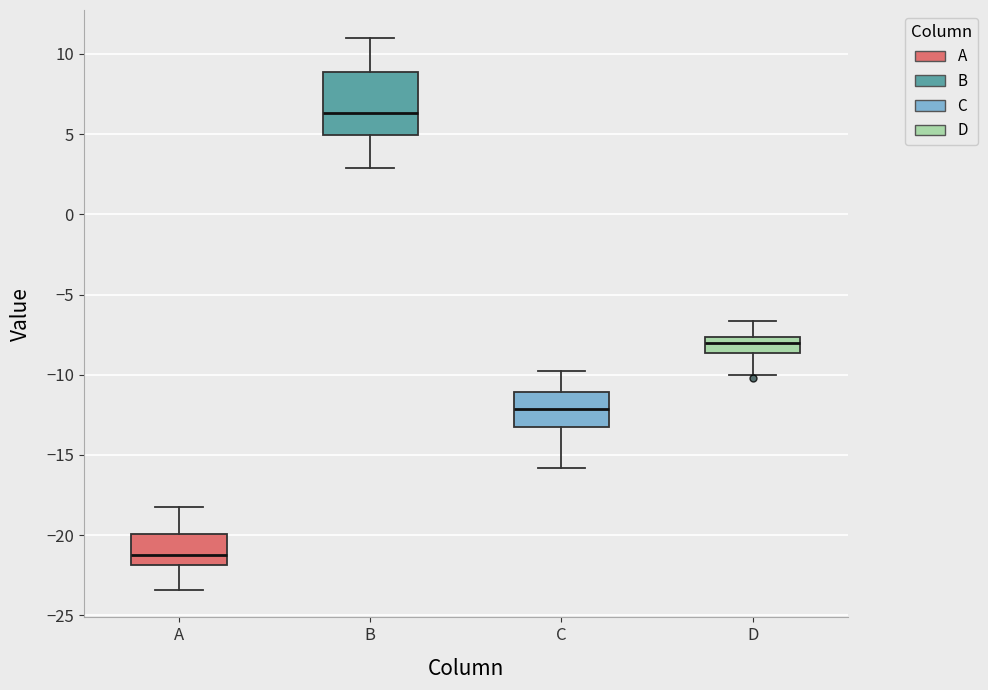

Which box's median line is the highest?

B